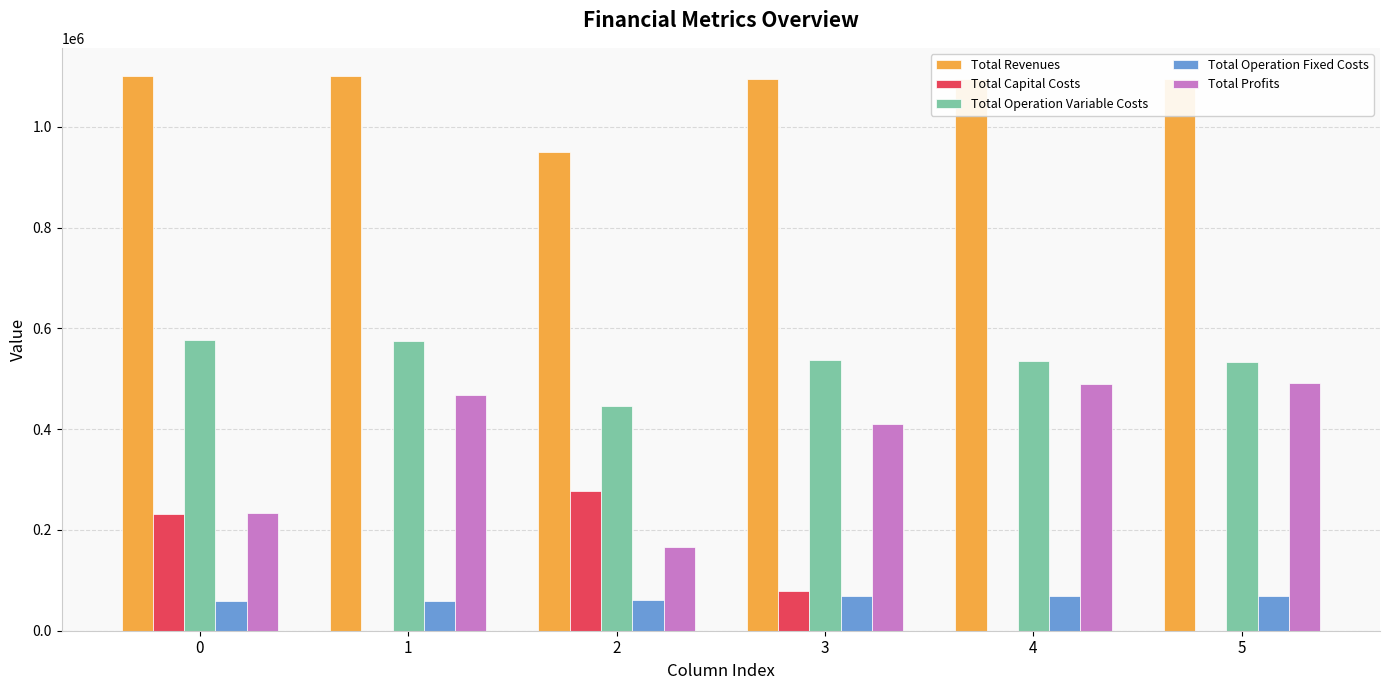

Is the value of Total Operation Variable Costs at 5 greater than the value of Total Profits at 3?

Yes